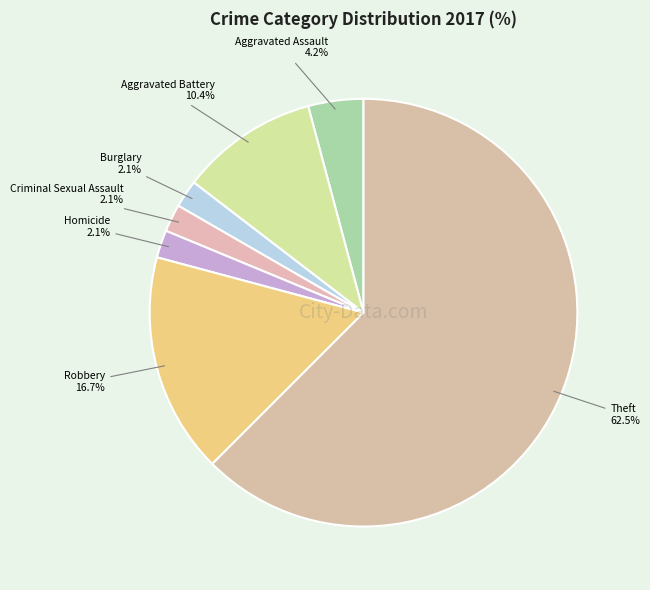

Count the number of slices in the pie.

7